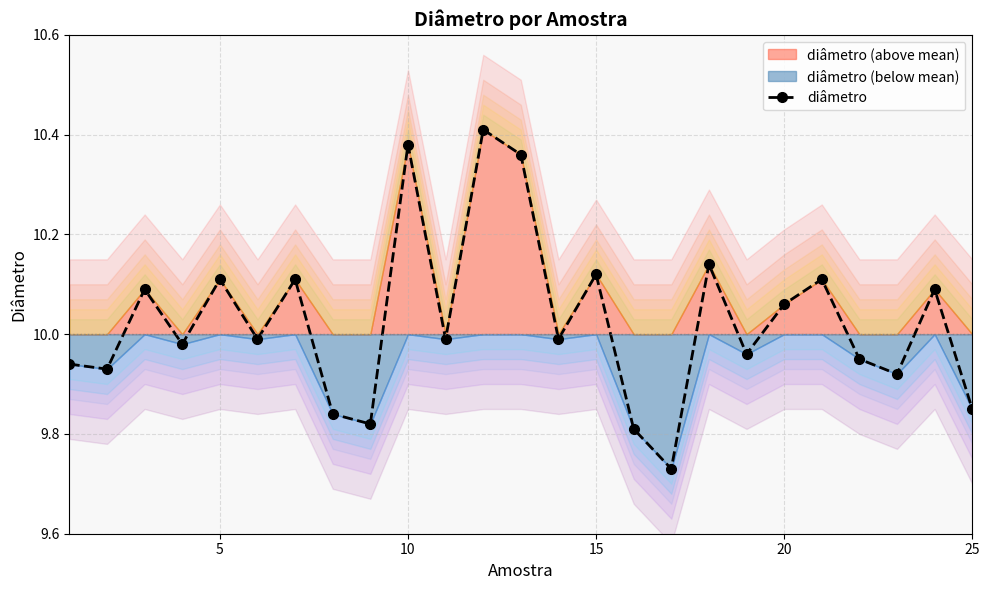

True or false: diâmetro has more than 2 points higher than both neighbors.

True